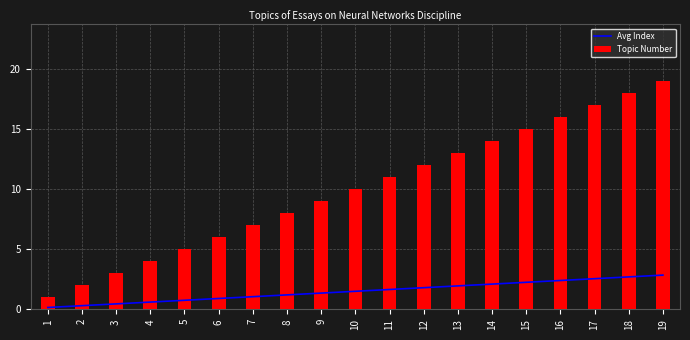

Which series has the largest total across all categories?

Topic Number